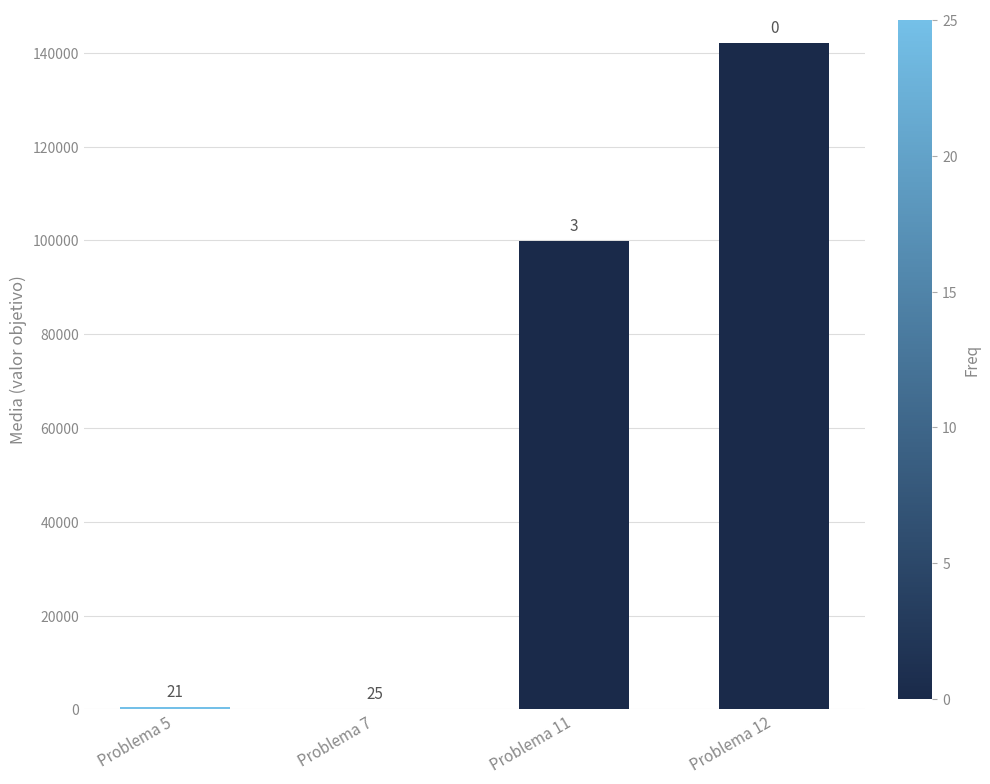

Between Problema 11 and Problema 12, which is larger?

Problema 12